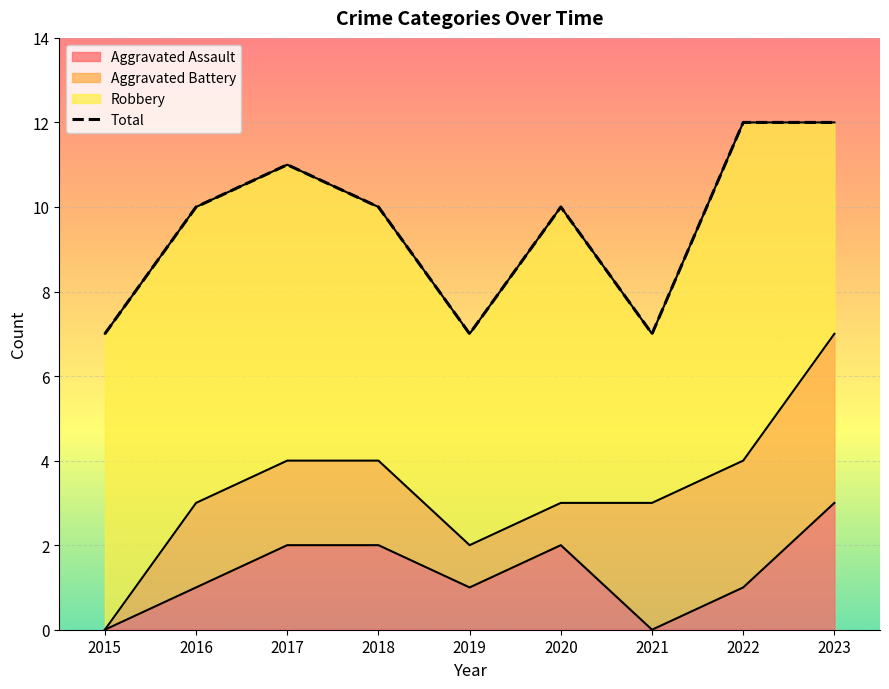

What is the maximum value shown in the chart?

12